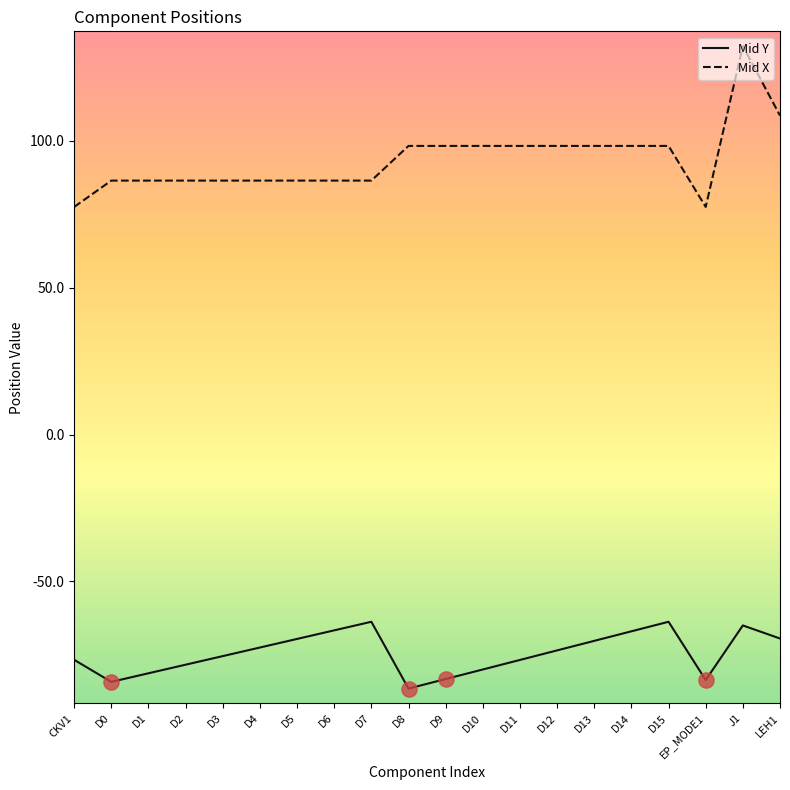

Which series has the widest spread of values?

Mid X